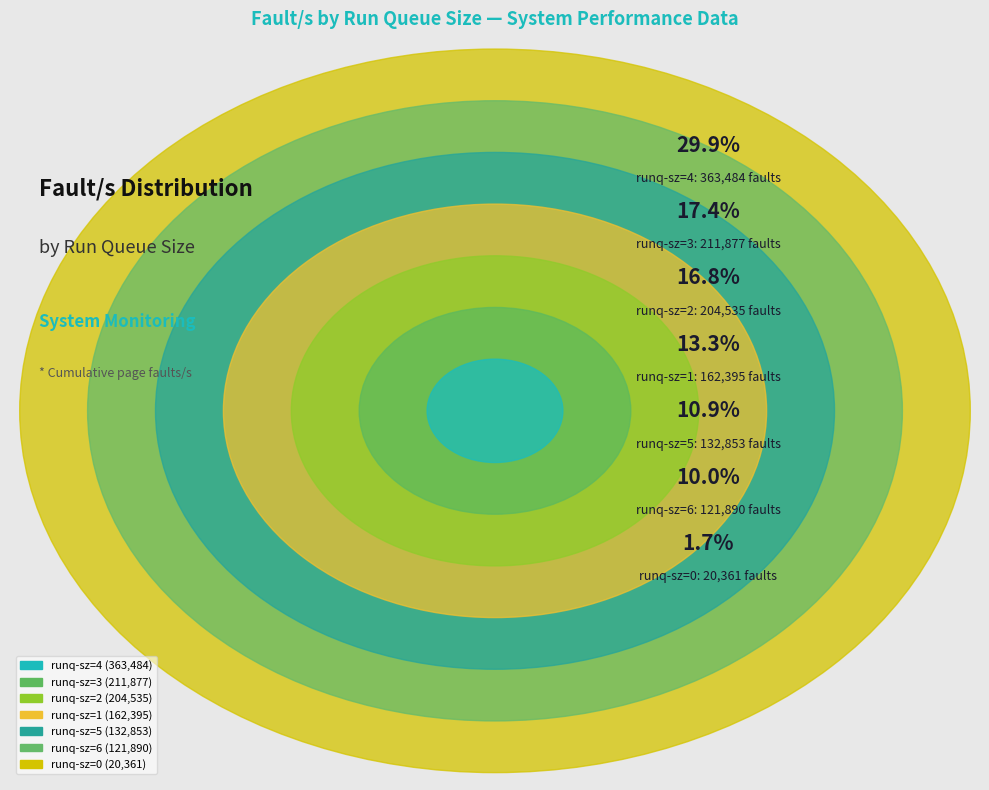

Count the number of slices in the pie.

7